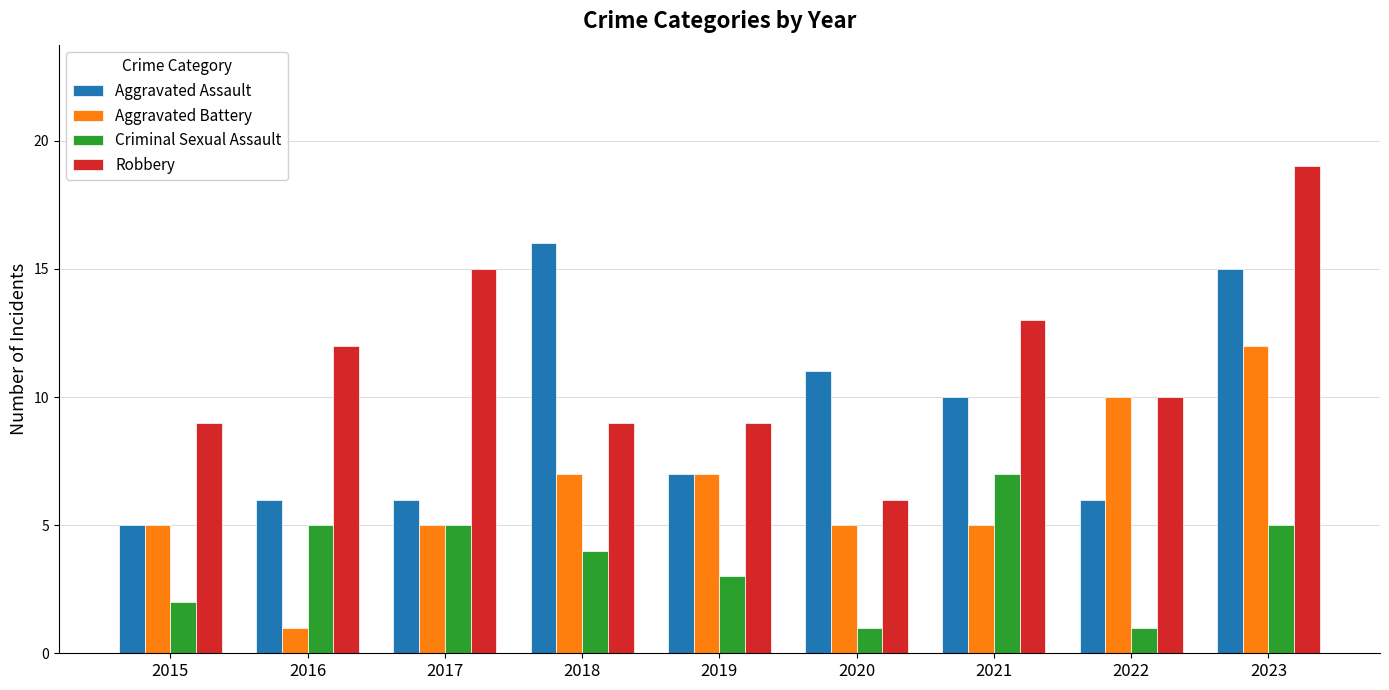

Which category has the highest value across all series?

2023